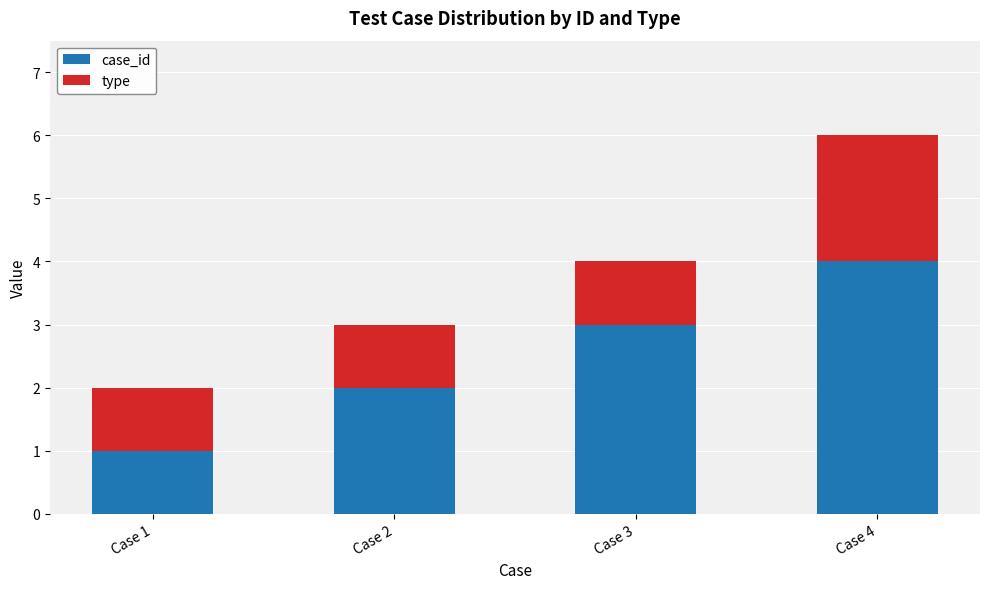

Rank the categories by case_id value from highest to lowest.

Case 4, Case 3, Case 2, Case 1